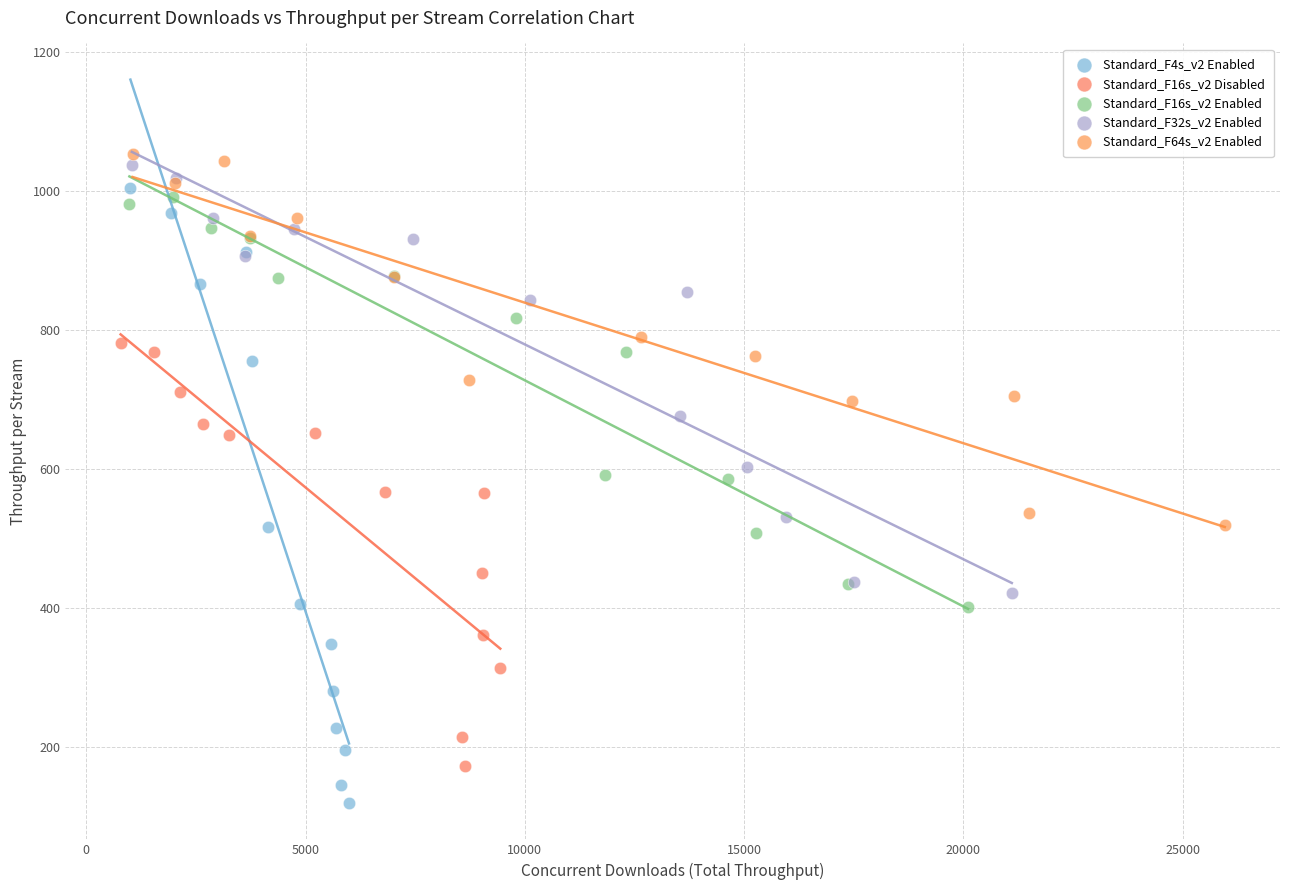

Which series reaches the minimum Y coordinate?

Standard_F4s_v2 Enabled